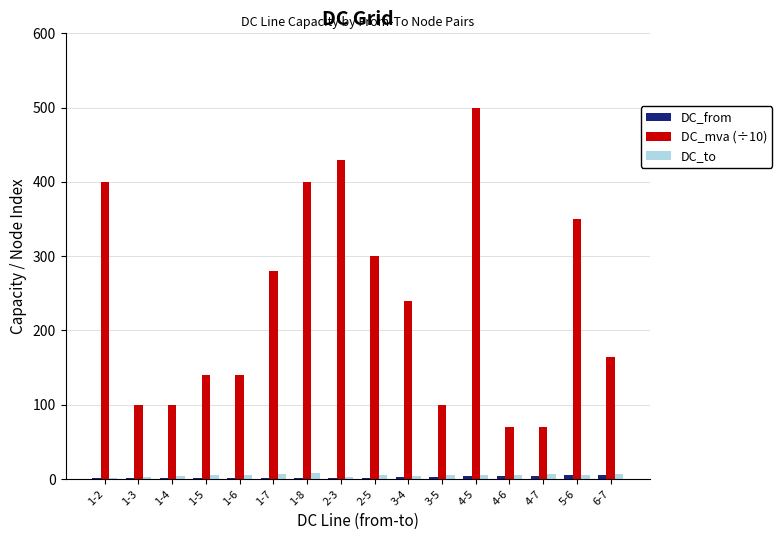

What is the maximum value for DC_mva (÷10)?

500